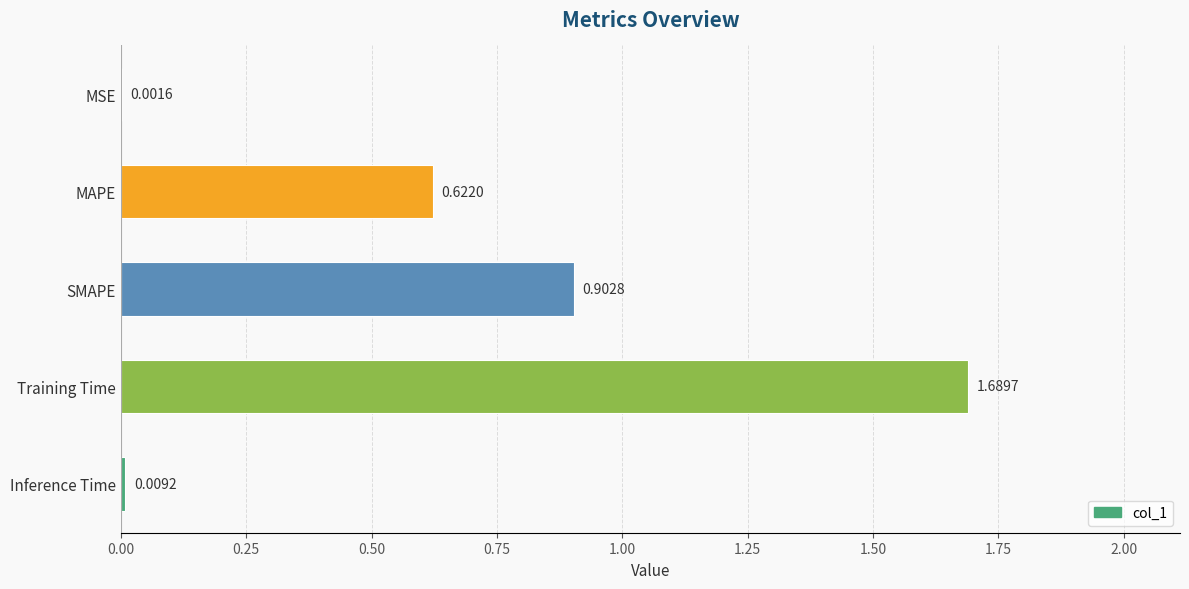

What is the sum of all values?

3.2